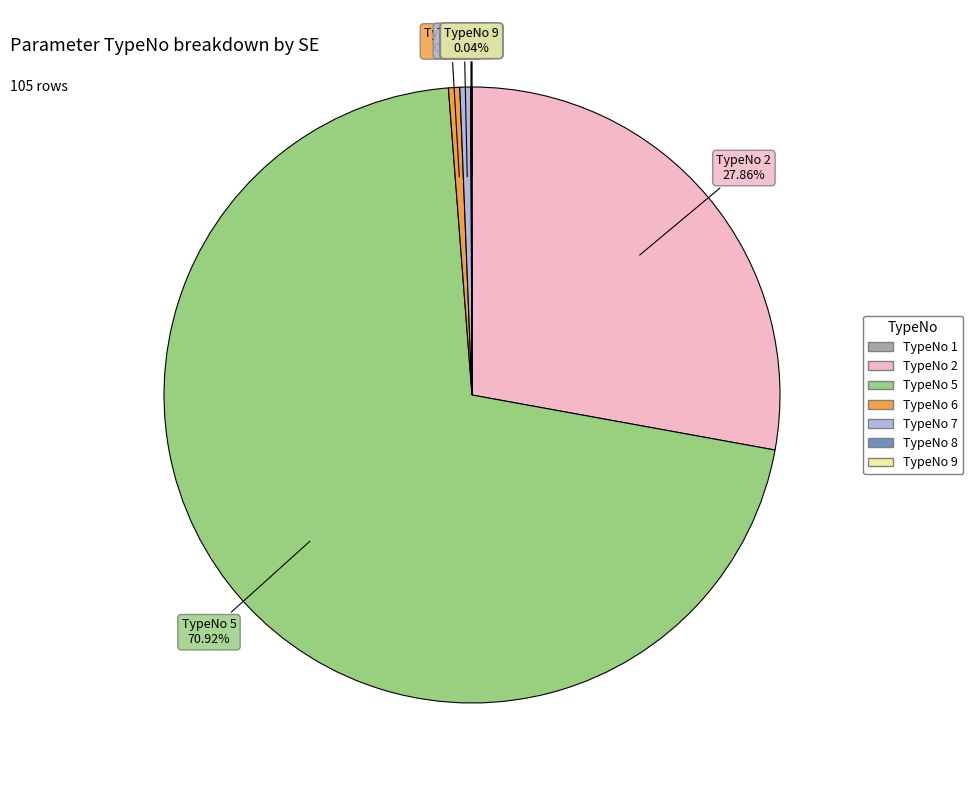

To the nearest percent, what portion does TypeNo 6 represent?

1%